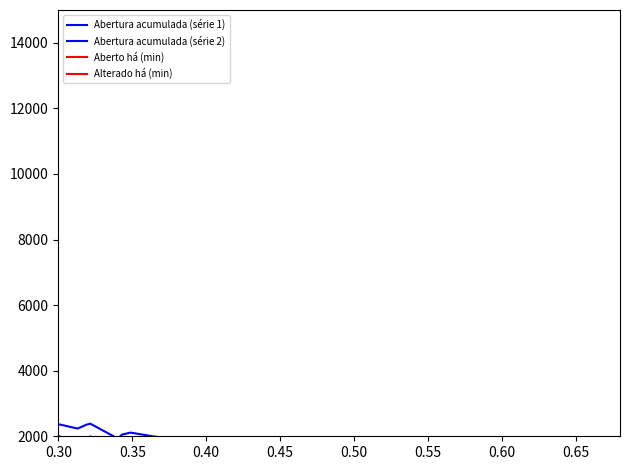

What position from the left is 0.40?

3